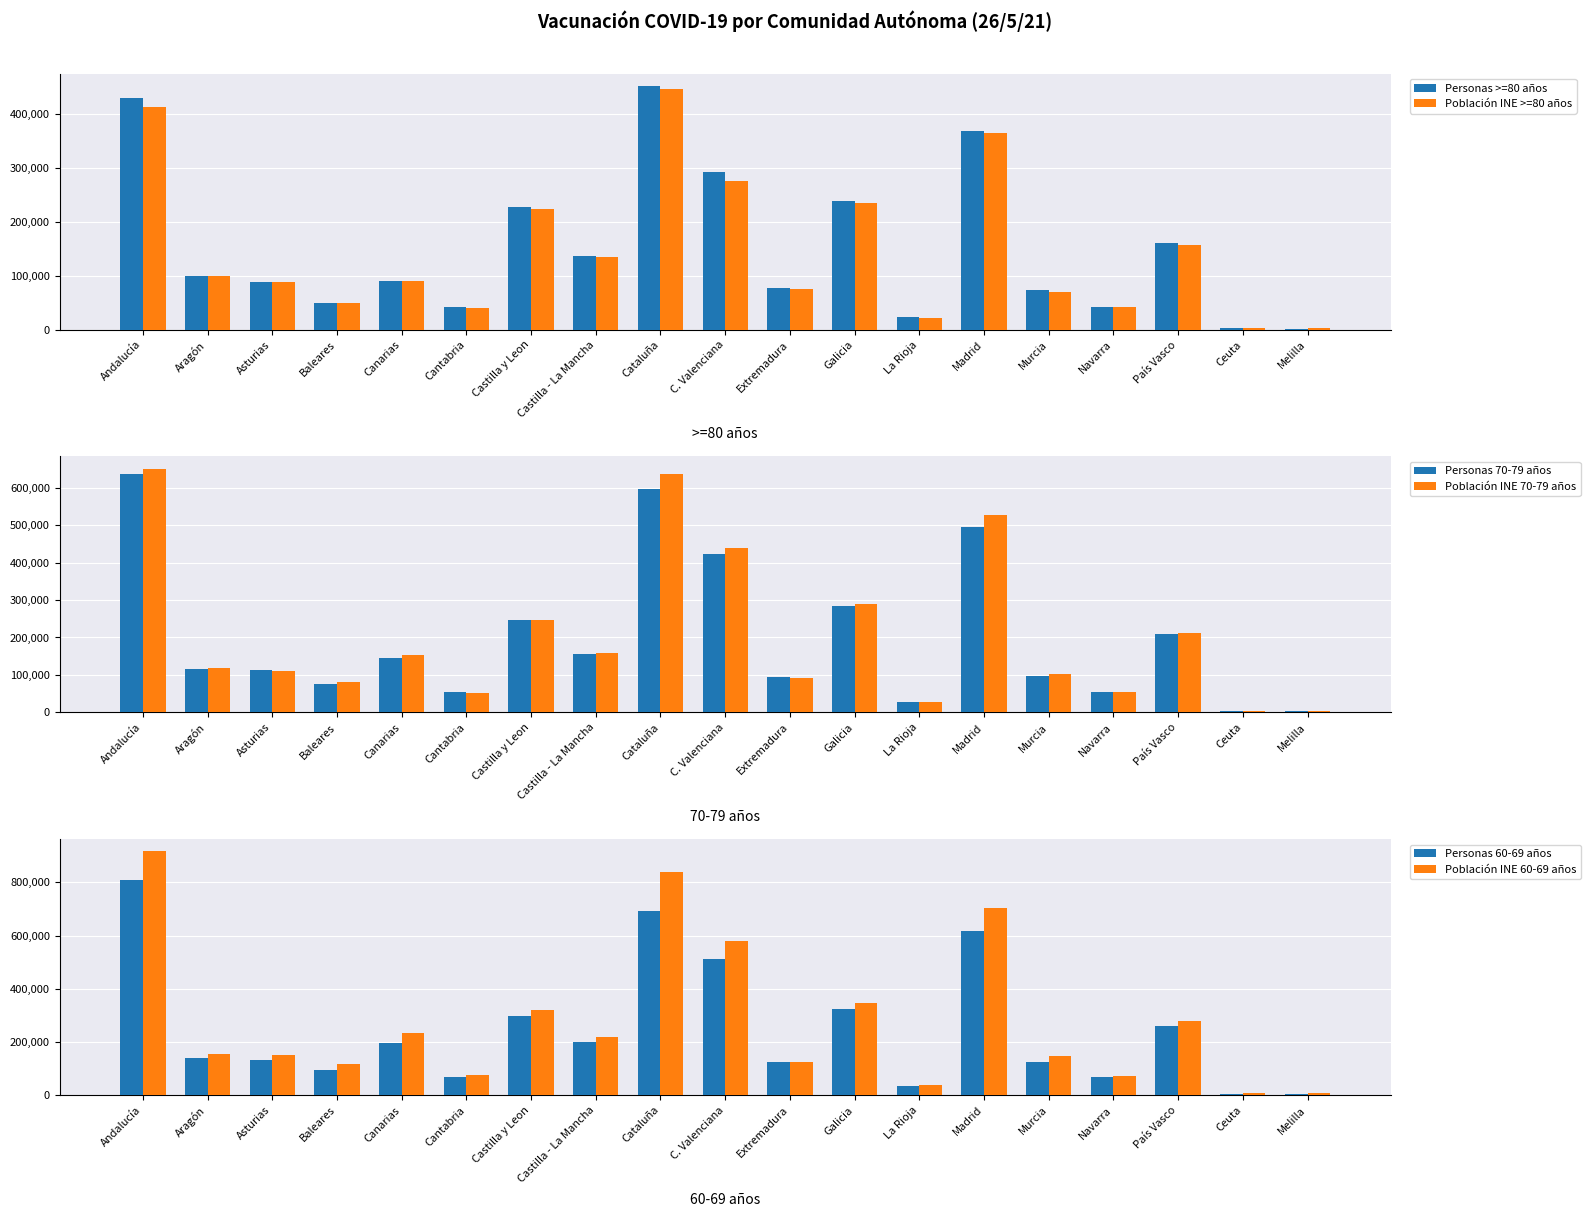

Reading left to right, what are all the values shown in this chart?

Personas >=80 años: 429255	100174	87978	50208	90192	41937	227671	136712	452412	293225	77827	239507	23213	368338	72785	42245	161428	2335	1895
Población INE >=80 años: 413516	98807	87826	49542	90236	41042	223657	135194	447196	276531	76005	234302	22207	364122	69771	41166	157950	2605	2349
Personas 70-79 años: 636895	116070	112140	75535	144187	55119	246575	155626	595658	423503	94781	284343	28250	495567	97993	55223	208746	3706	3063
Población INE 70-79 años: 650381	118955	109249	80516	154531	53066	245410	159101	635292	437862	91876	289762	28125	526081	102899	55792	213081	4318	3748
Personas 60-69 años: 808761	139850	134066	93635	194638	68720	298507	201671	692634	510311	124023	323120	35173	616571	124387	67660	261729	6247	6116
Población INE 60-69 años: 916147	156367	149652	117231	235092	77345	318575	218444	837584	580728	125297	346927	37718	703323	146909	73844	280119	7857	7827